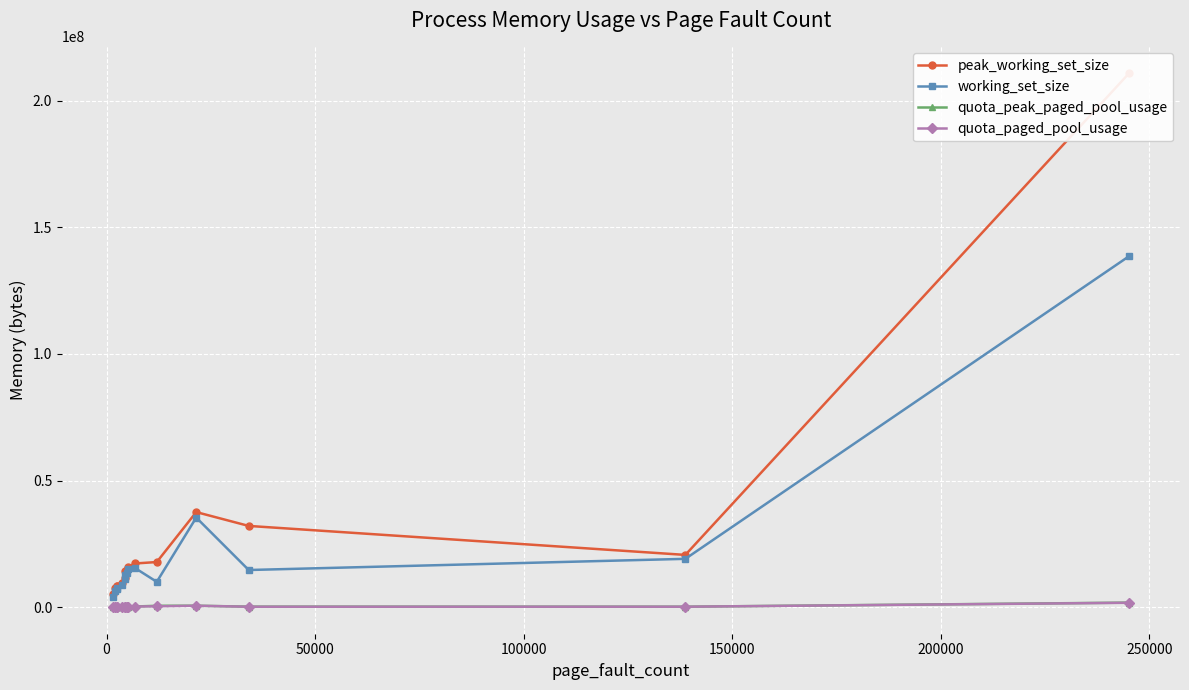

How many data points in quota_paged_pool_usage are less than 125856?

7